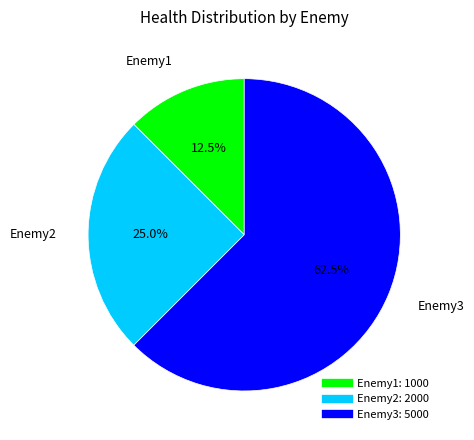

What is the ratio of the value at Enemy3 to the value at Enemy2?

2.5